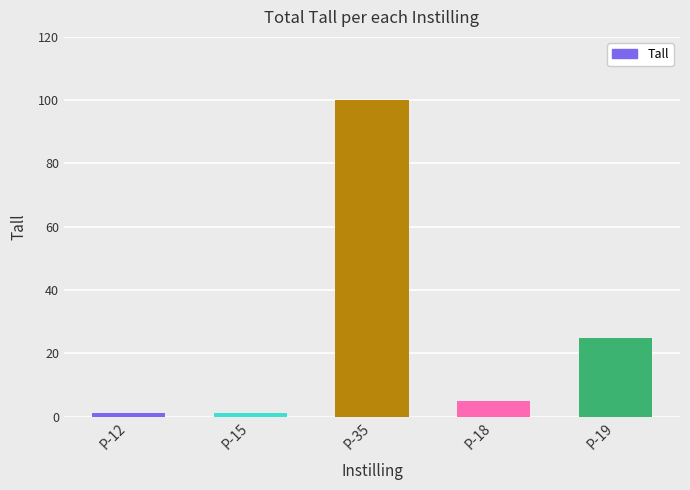

What is the ratio of the value at P-15 to the value at P-12?

1.0